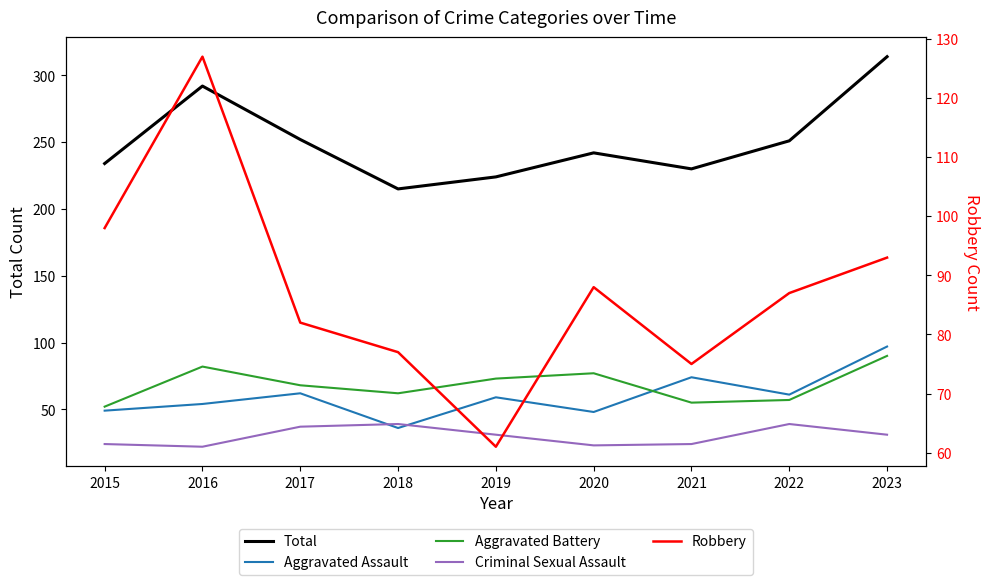

Is it true that Aggravated Assault equals 74 at 2021?

True